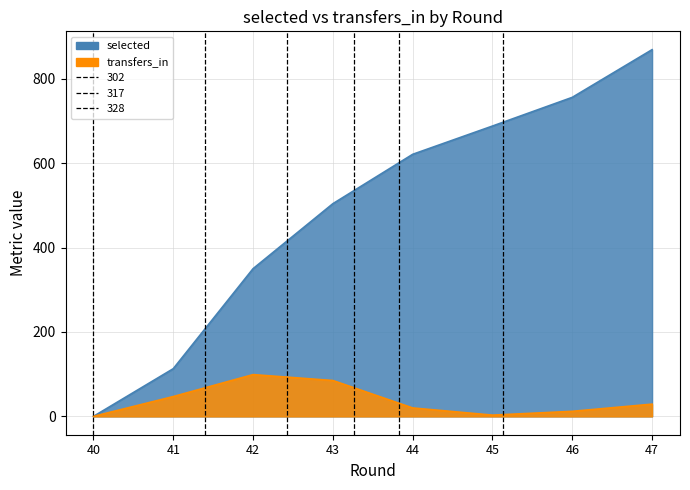

Rank the series by their average value, from highest to lowest.

selected, transfers_in